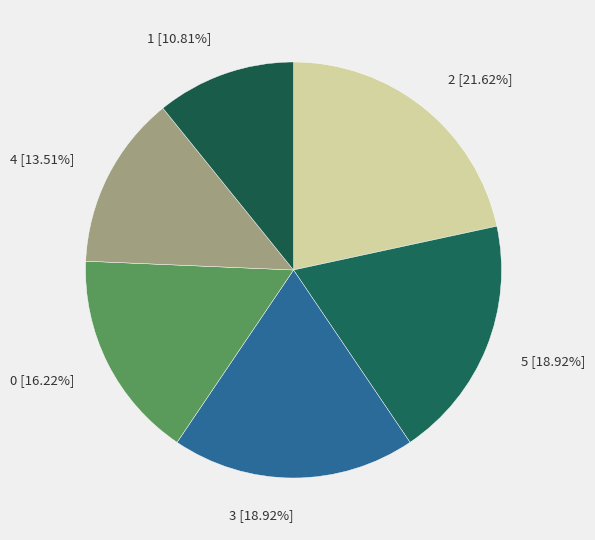

Which slice is the largest?

2